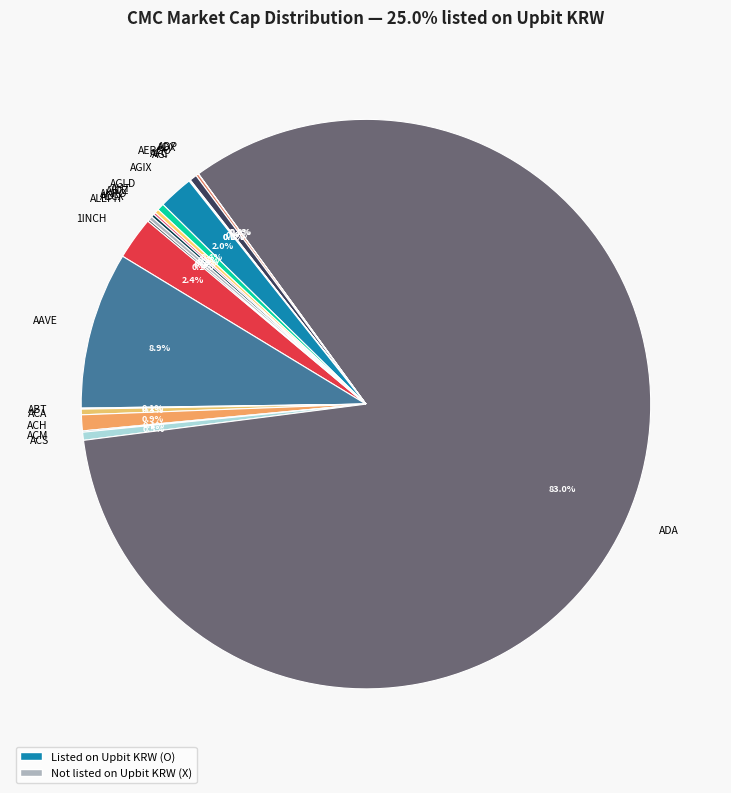

Combined, what portion of the pie is AGLD and AERGO?

0.8%